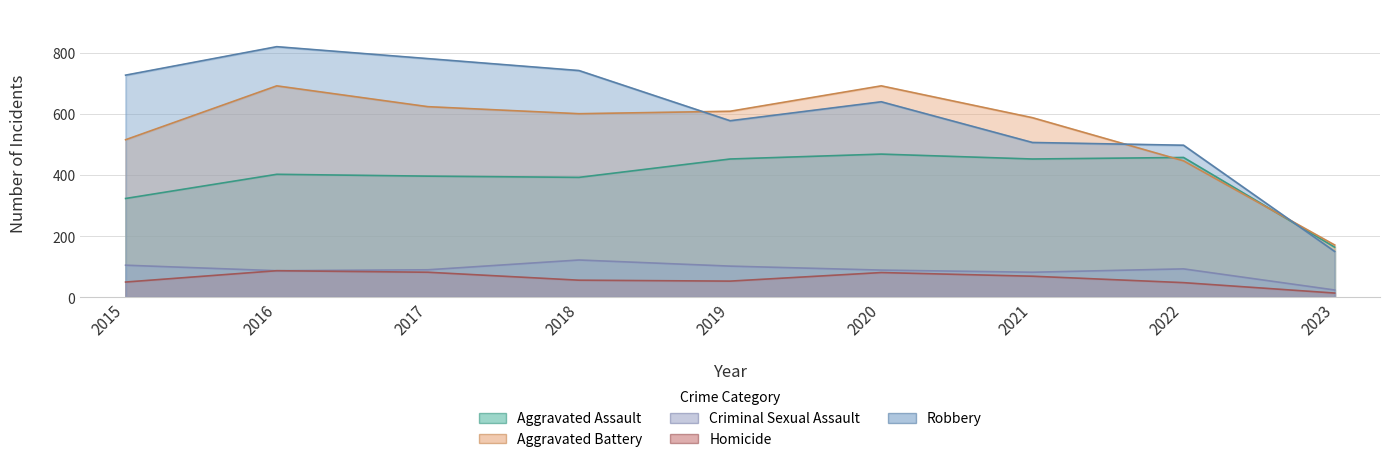

Which series has the largest total across all categories?

Robbery